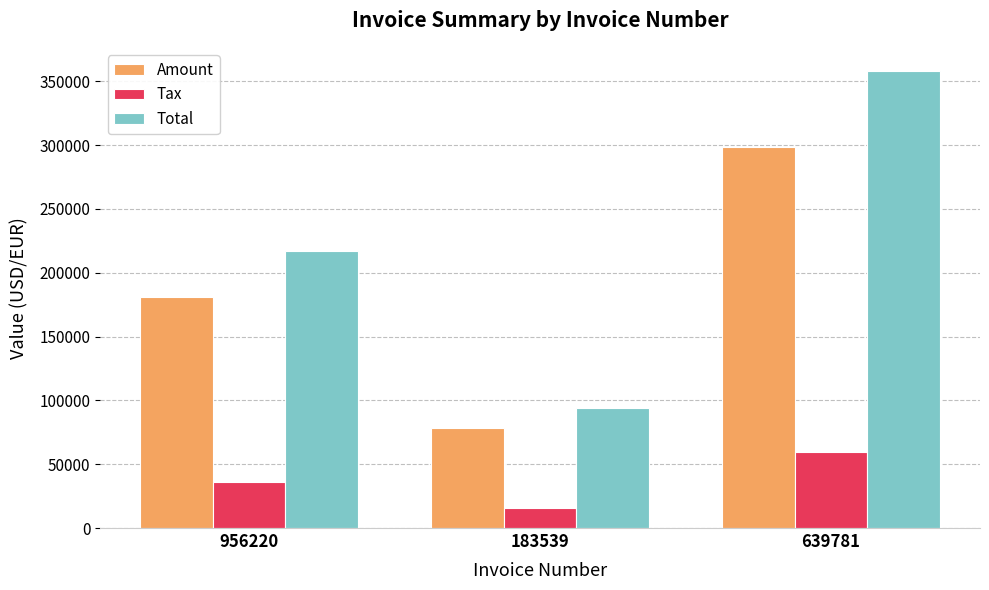

What are all the series names shown in the legend?

Amount, Tax, Total